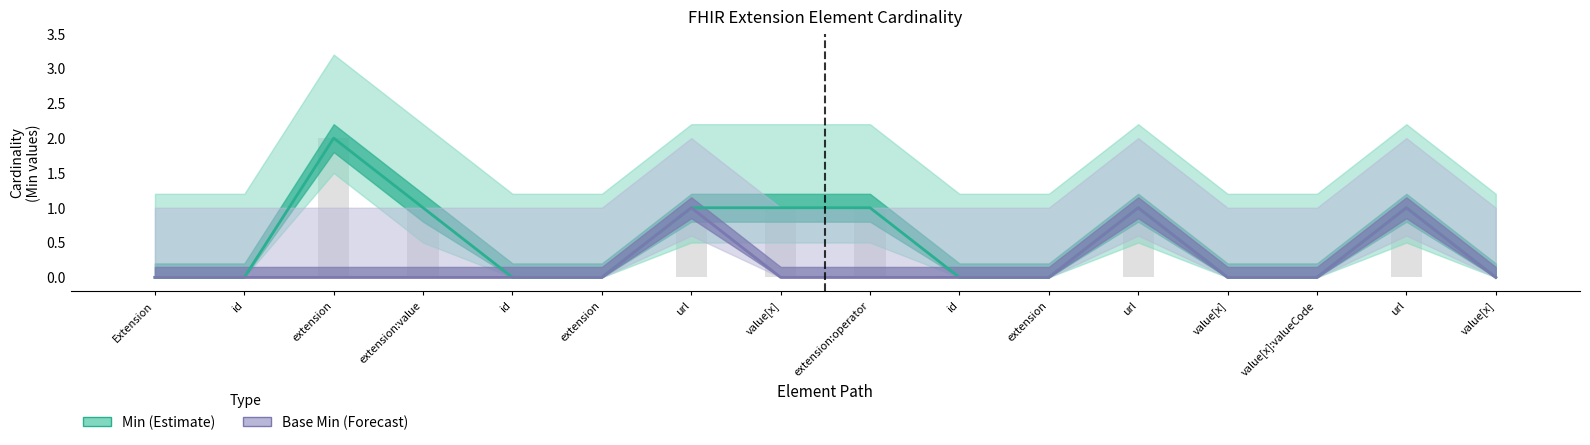

What is the label of the 5th bar from the right?

url